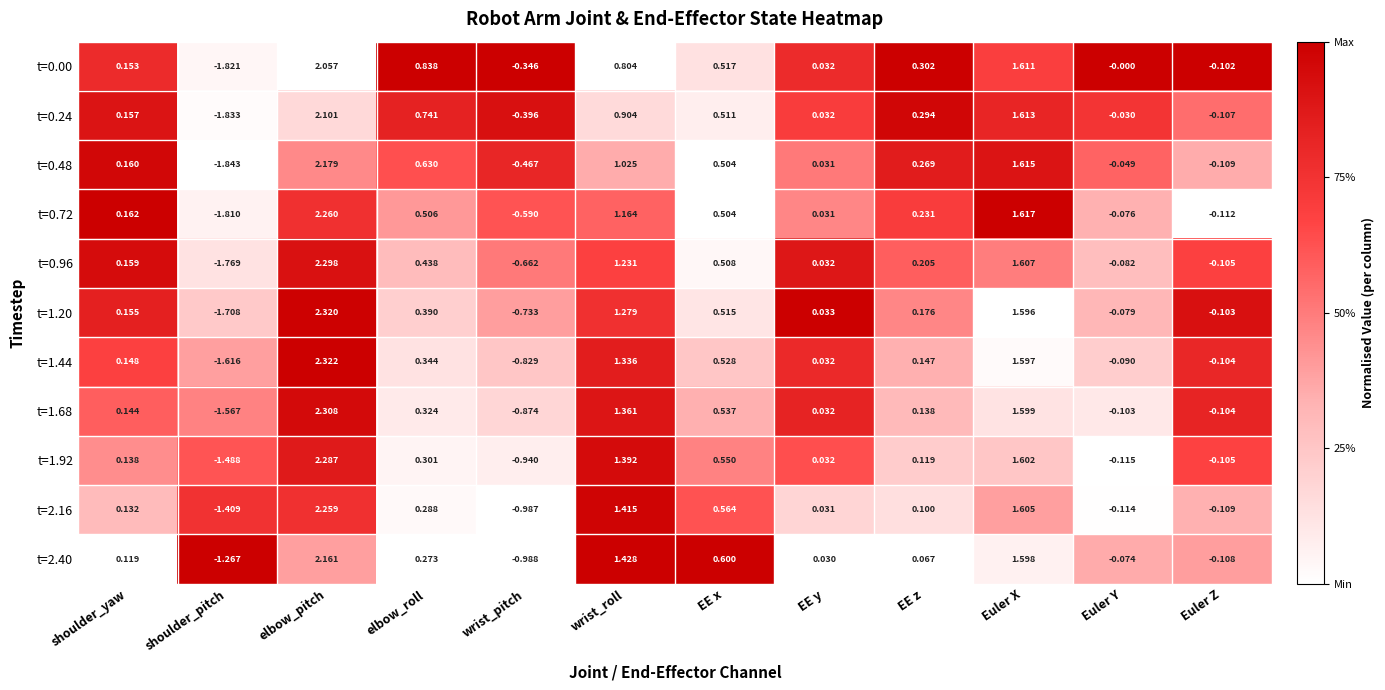

Which category has the lowest value across all series?

shoulder_pitch